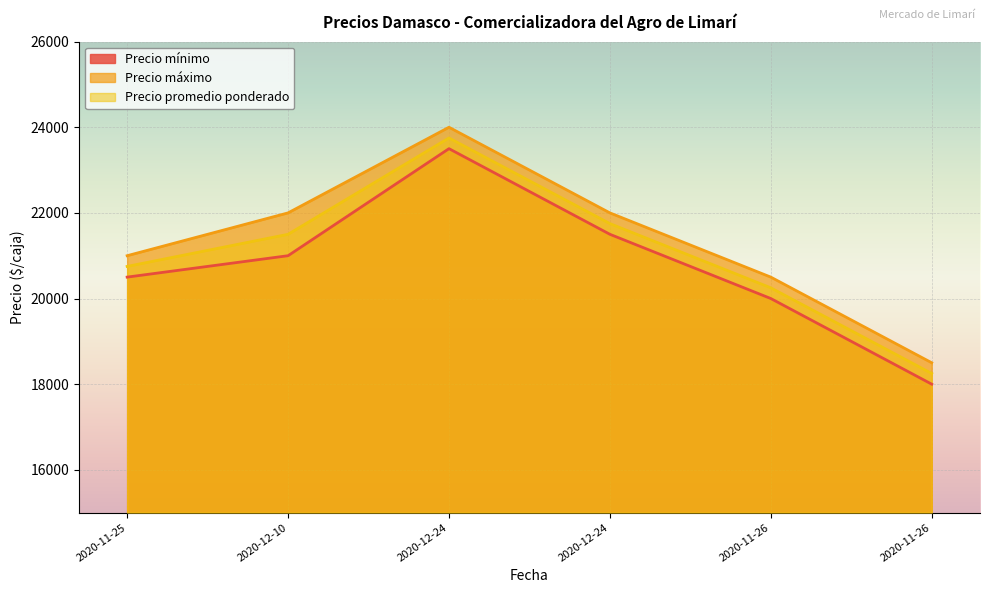

Is it true that Precio promedio ponderado equals 21500 at 2020-12-10?

True